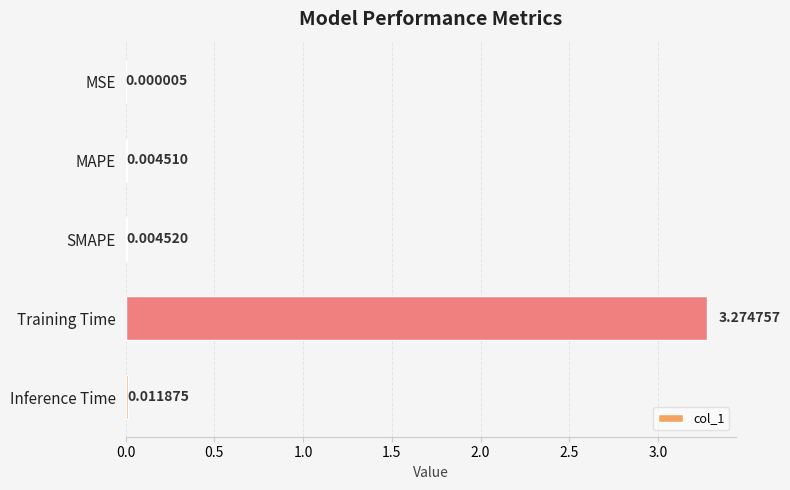

Between MAPE and SMAPE, which is larger?

SMAPE